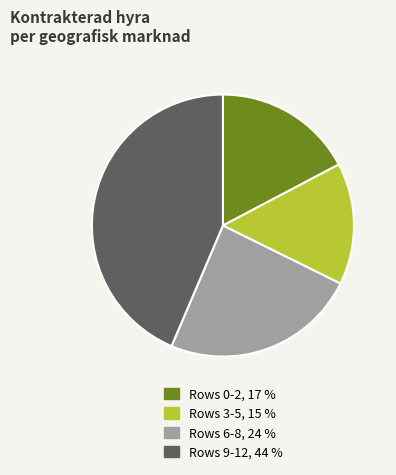

Count the number of slices in the pie.

4